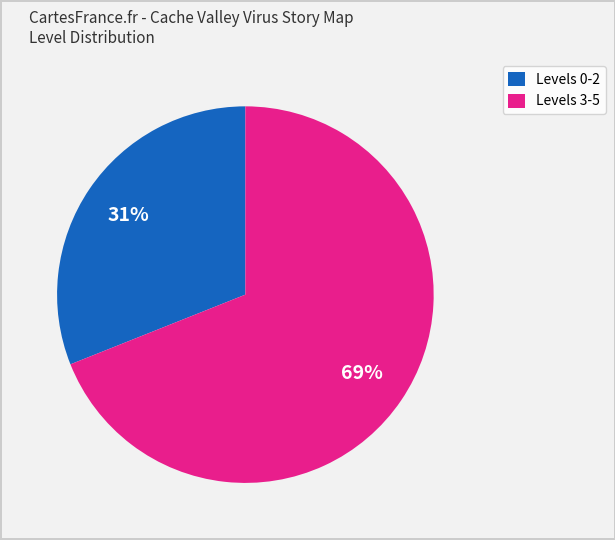

Does any single category account for the majority?

Yes